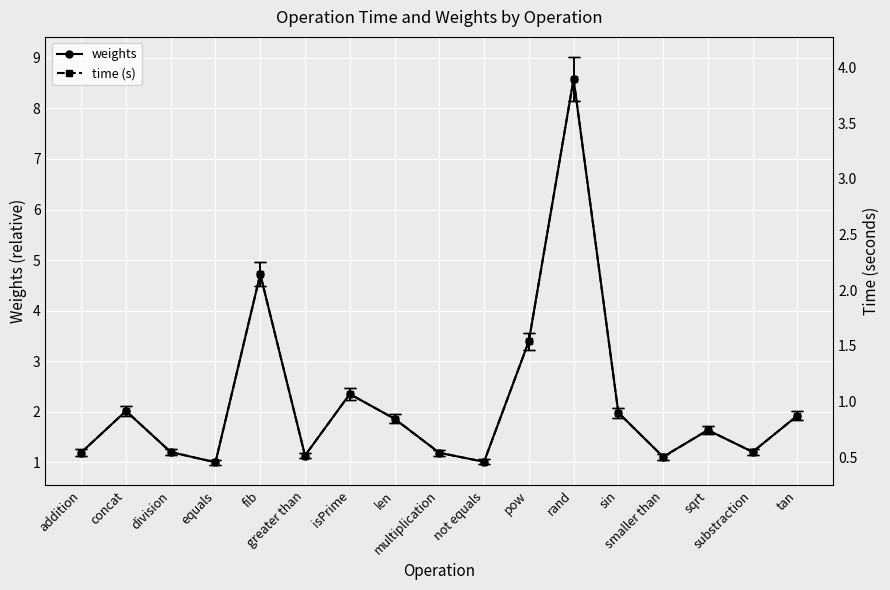

Reading left to right, extract all data points from this chart.

weights: addition=1.2	concat=2.0	division=1.2	equals=1.0	fib=4.7	greater than=1.1	isPrime=2.4	len=1.9	multiplication=1.2	not equals=1.0	pow=3.4	rand=8.6	sin=2.0	smaller than=1.1	sqrt=1.6	substraction=1.2	tan=1.9
time (s): addition=0.5	concat=0.9	division=0.5	equals=0.5	fib=2.1	greater than=0.5	isPrime=1.1	len=0.8	multiplication=0.5	not equals=0.5	pow=1.5	rand=3.9	sin=0.9	smaller than=0.5	sqrt=0.7	substraction=0.5	tan=0.9